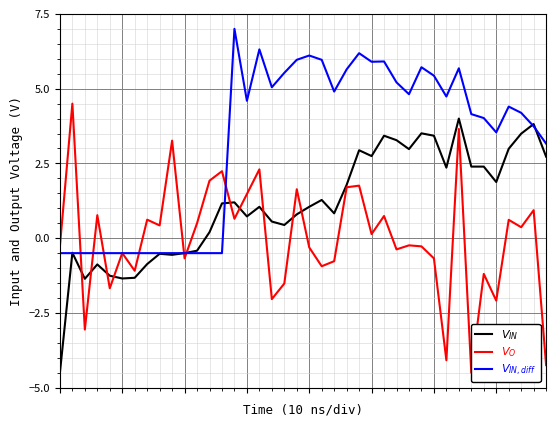

What is the value of the $V_{IN}$ point at the 32nd from the left?

2.4